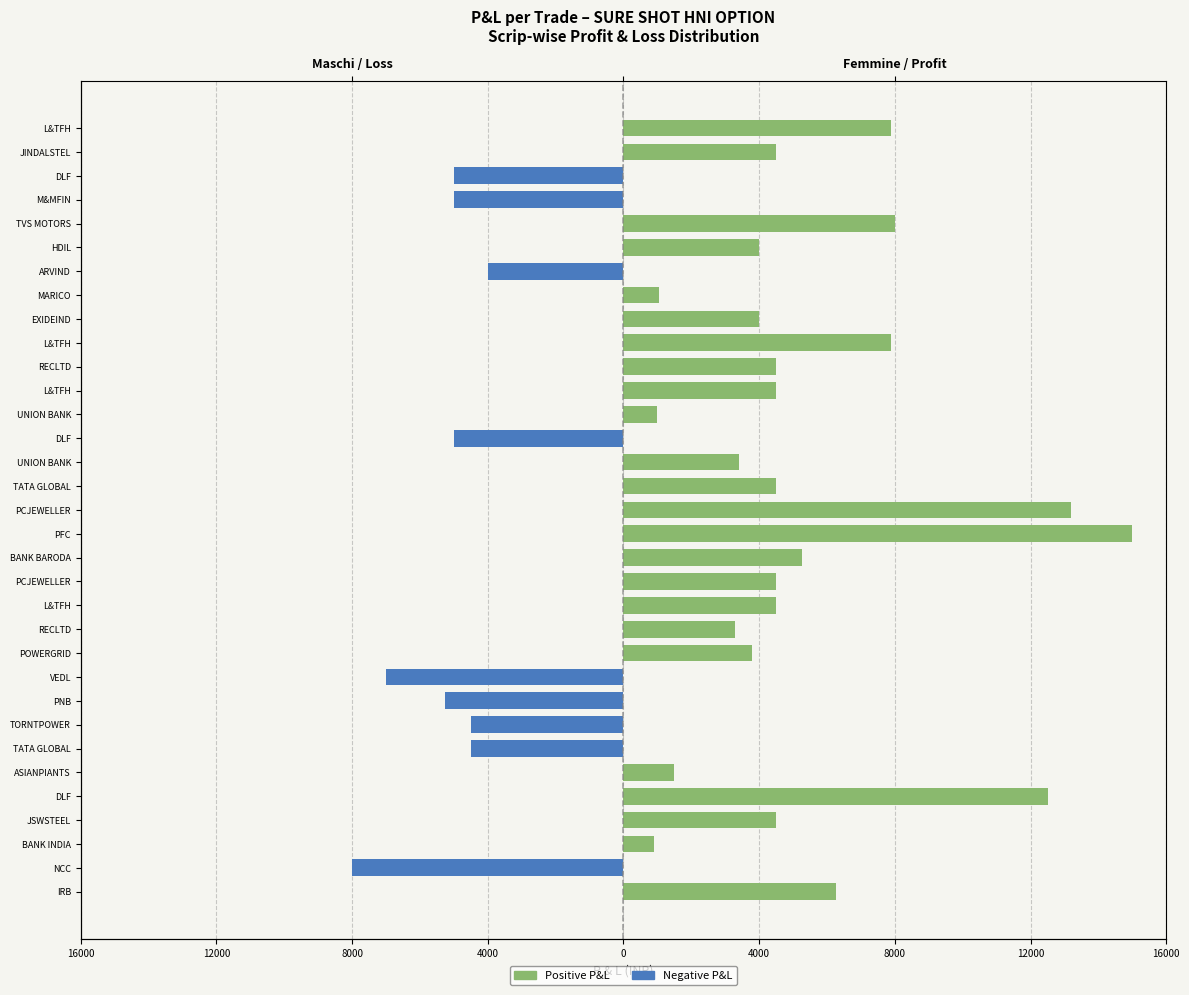

True or false: Positive P&L has a value of 9974 at DLF.

False